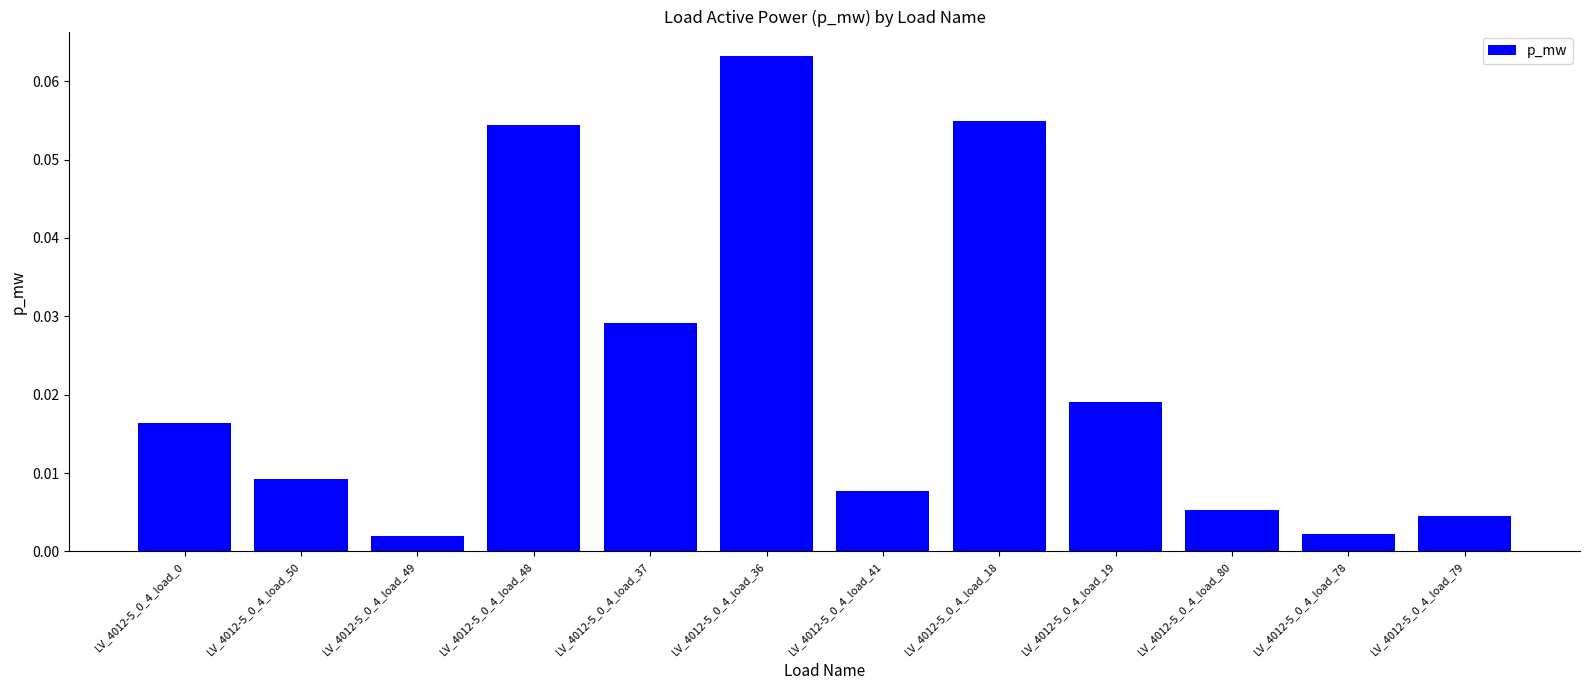

What is the sum of all values?

0.3